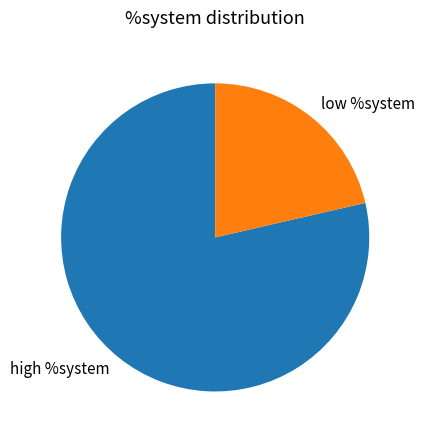

What is the majority slice?

high %system